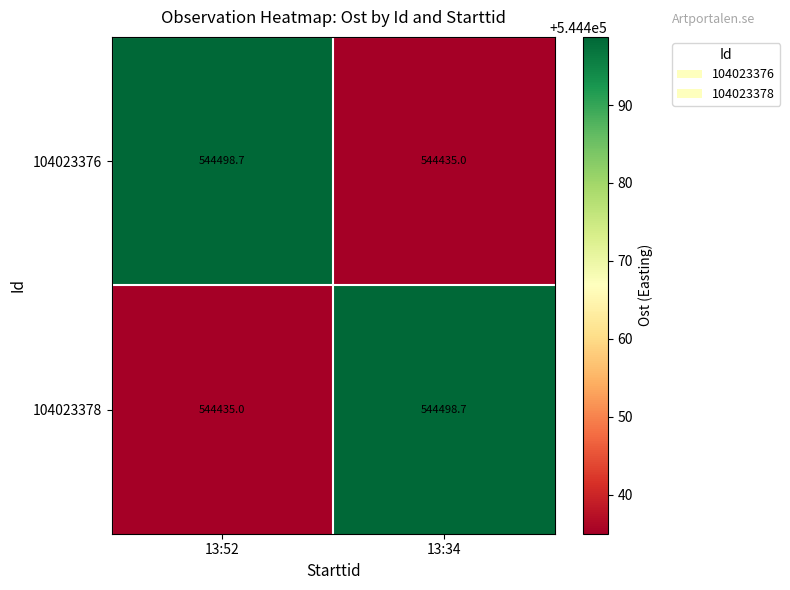

Reading right to left, what are all the values shown in this chart?

104023376: 544435.0	544498.7
104023378: 544498.7	544435.0